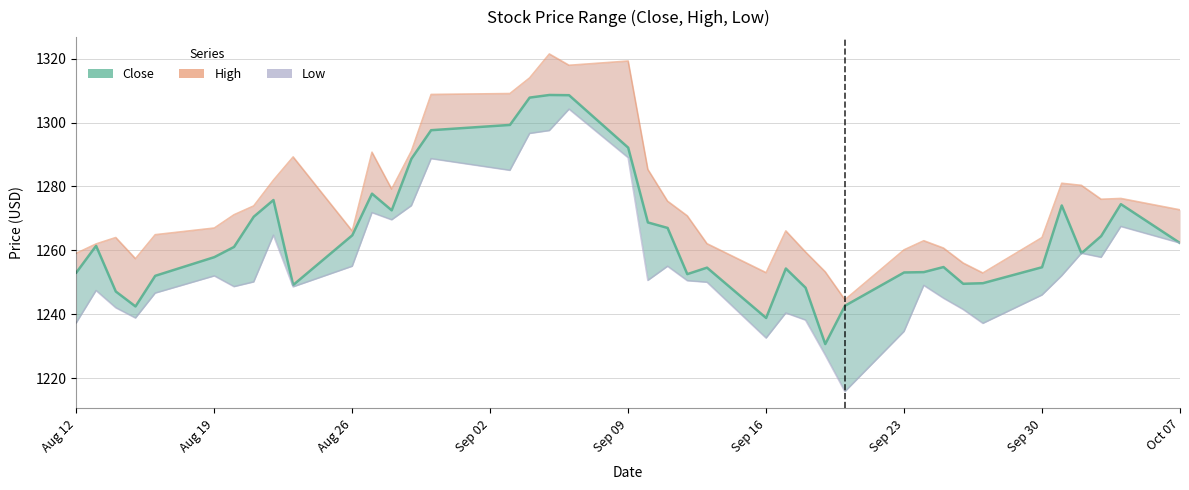

What are all the series names shown in the legend?

Close, High, Low